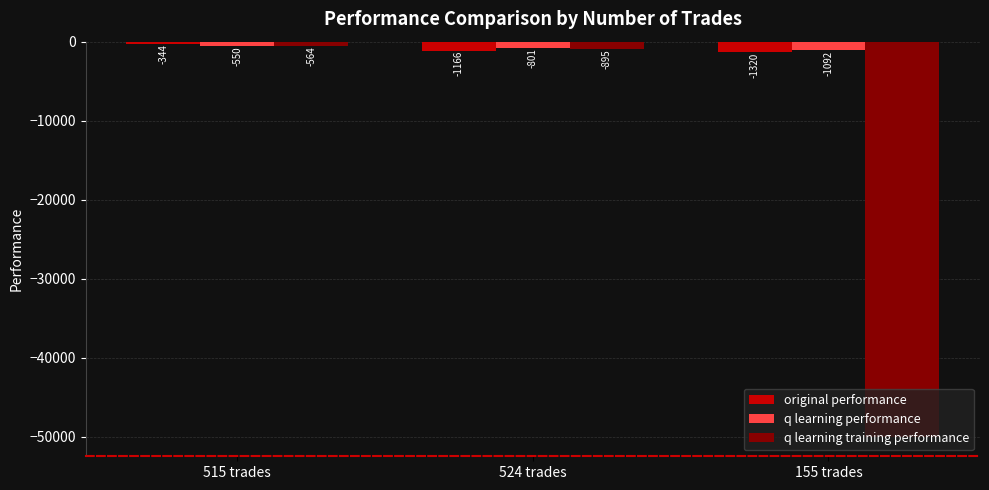

What is the difference between the maximum and minimum values in the q learning performance series?

541.9